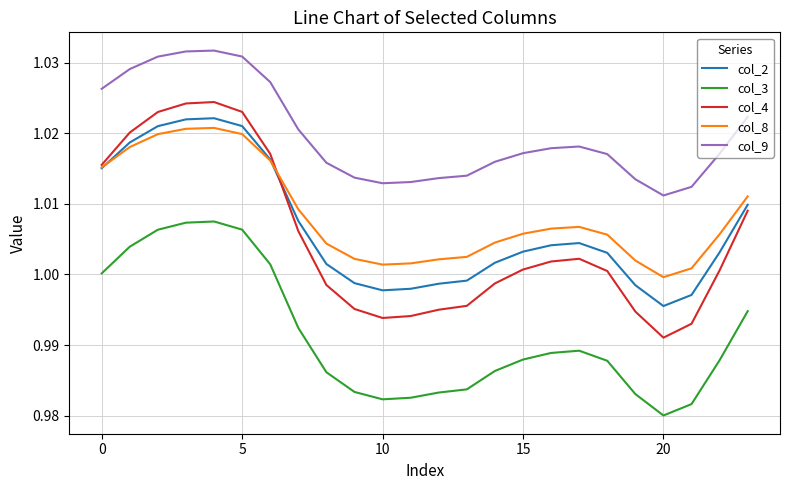

True or false: col_4 has more than 1 points higher than both neighbors.

True